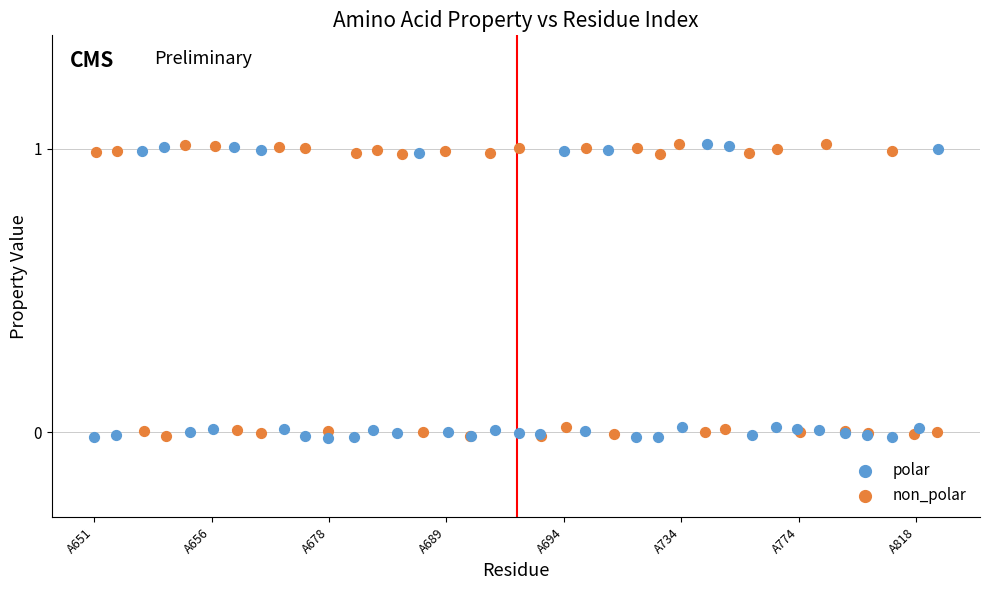

What are all the series names shown in the legend?

polar, non_polar